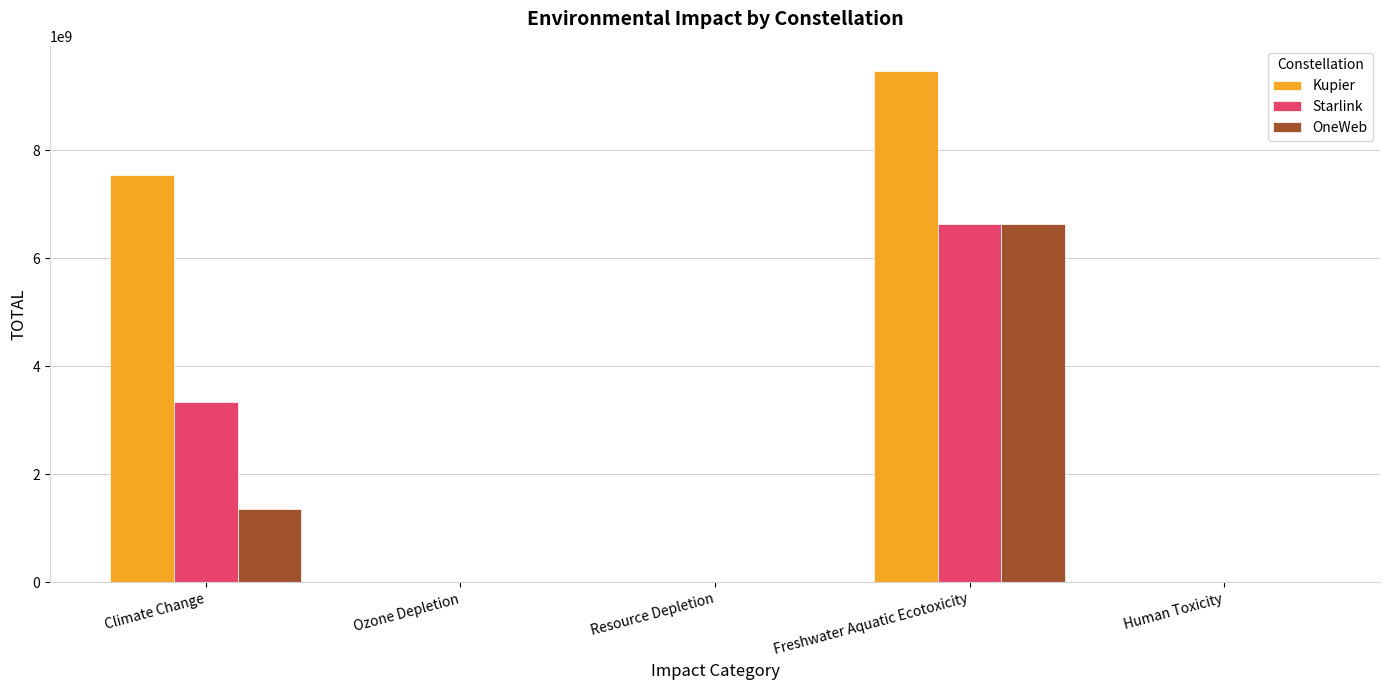

The value of Kupier at Climate Change is 13140278242.5. True or false?

False